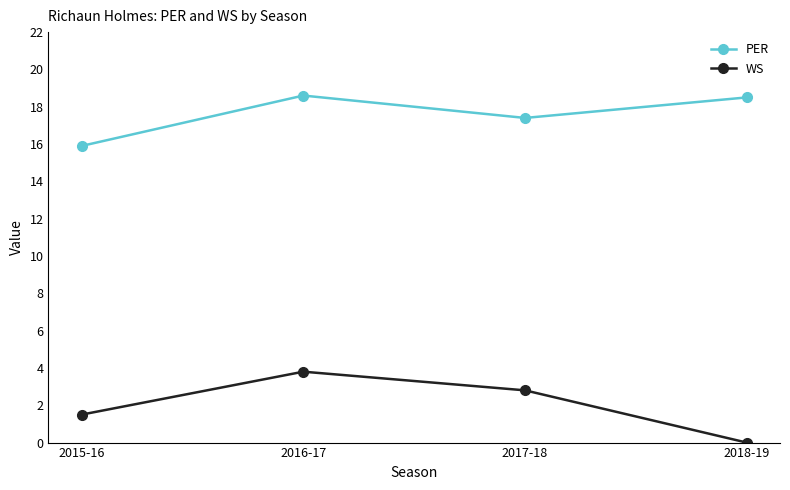

True or false: PER has more than 0 interior local peaks.

True